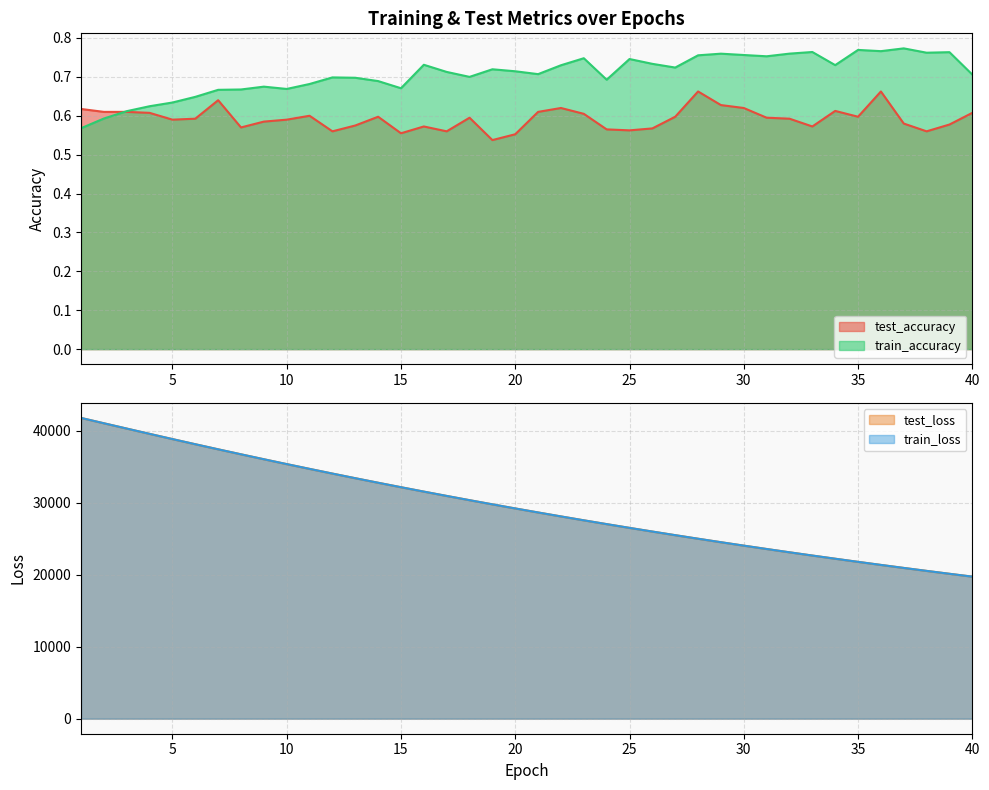

What is the total value across all series at 11?

69364.8